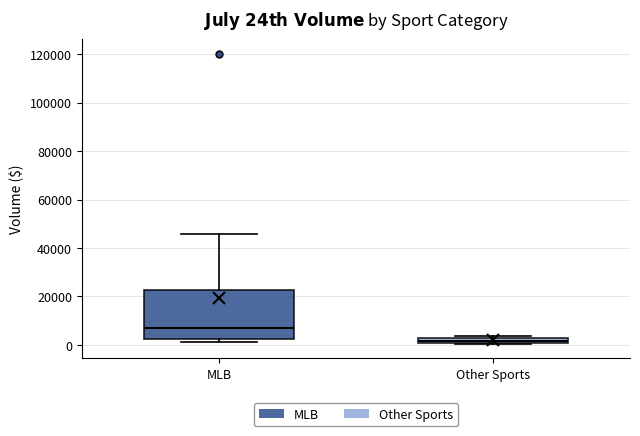

Which box has the highest median line?

MLB